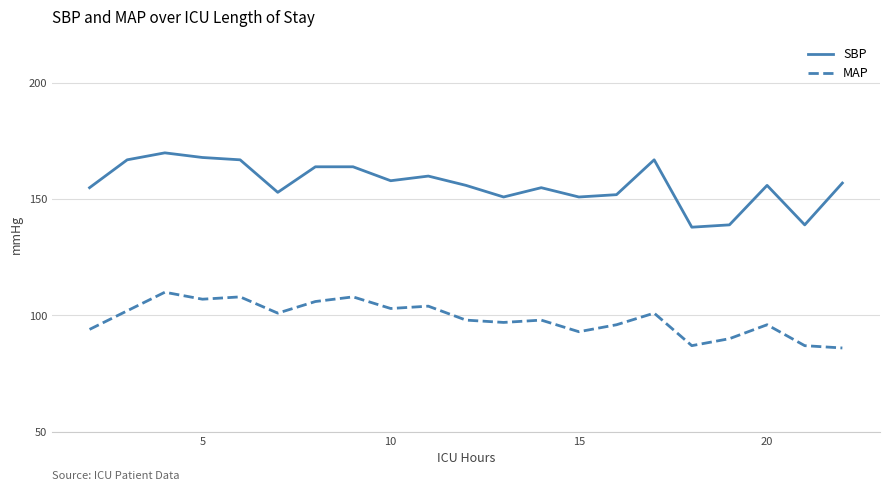

What is the difference between the second highest and second lowest values in the SBP series?

29